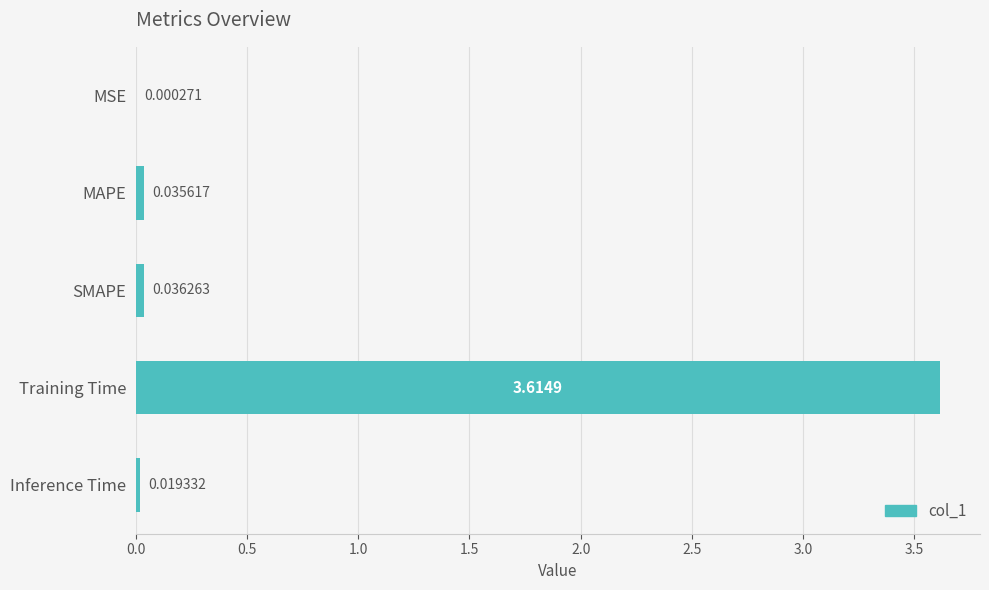

What is the sum of all values?

3.7